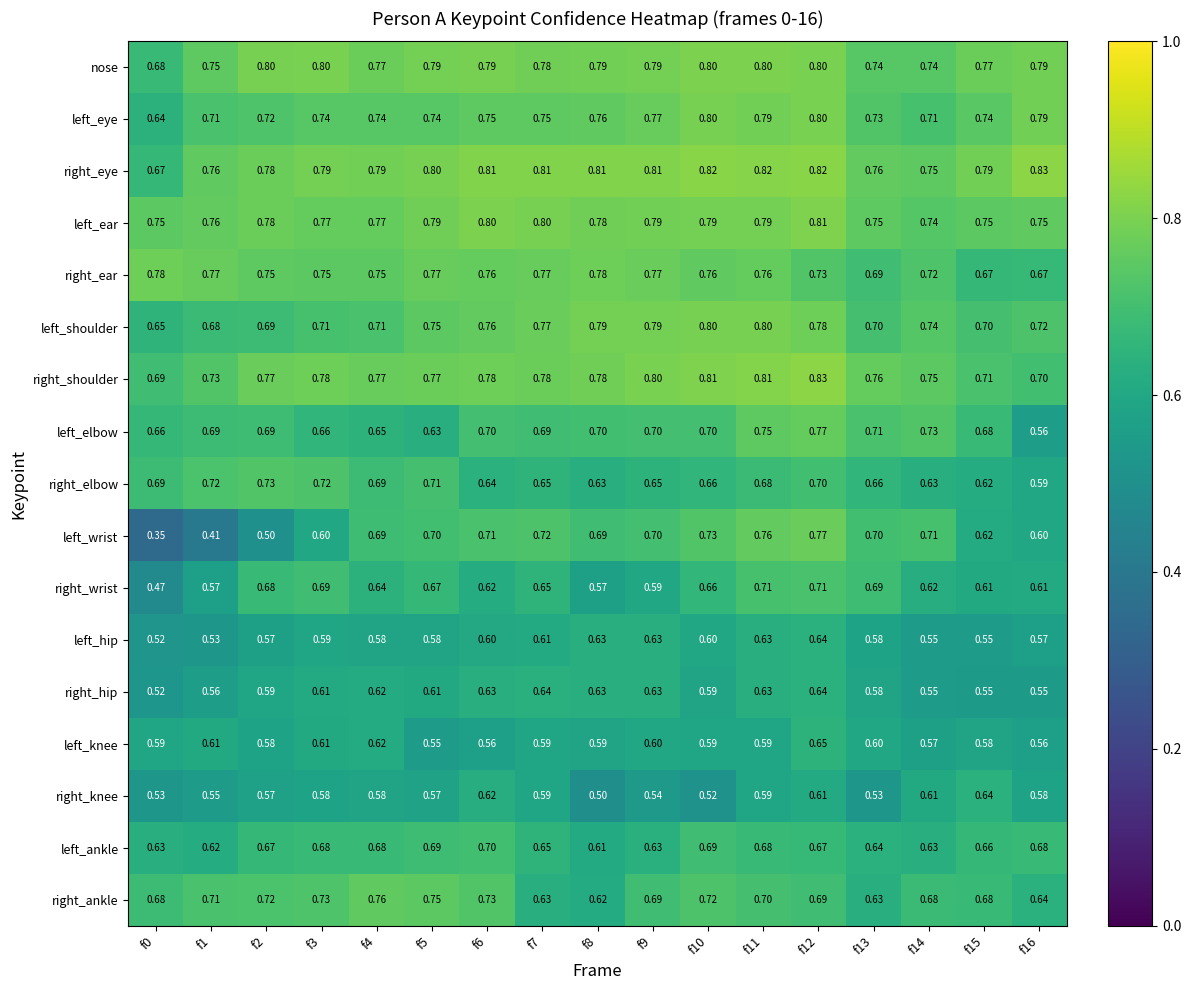

Which series changed the most between f5 and f13?

right_ankle